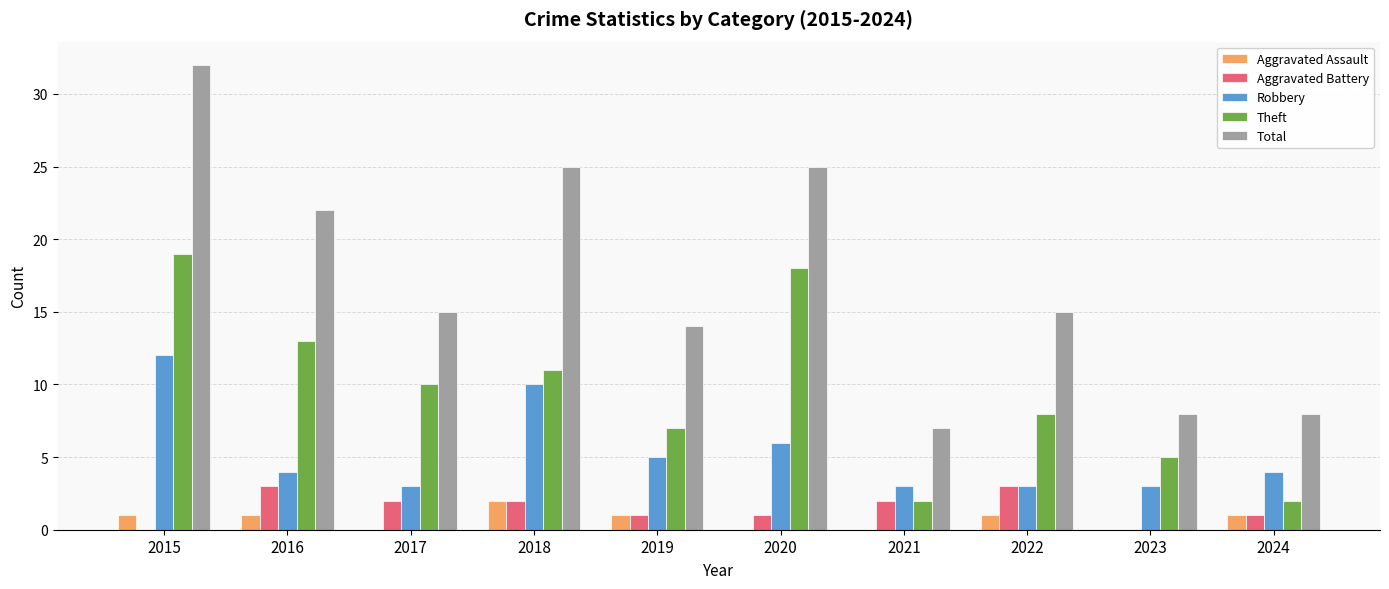

What is the sum of all Total values?

171